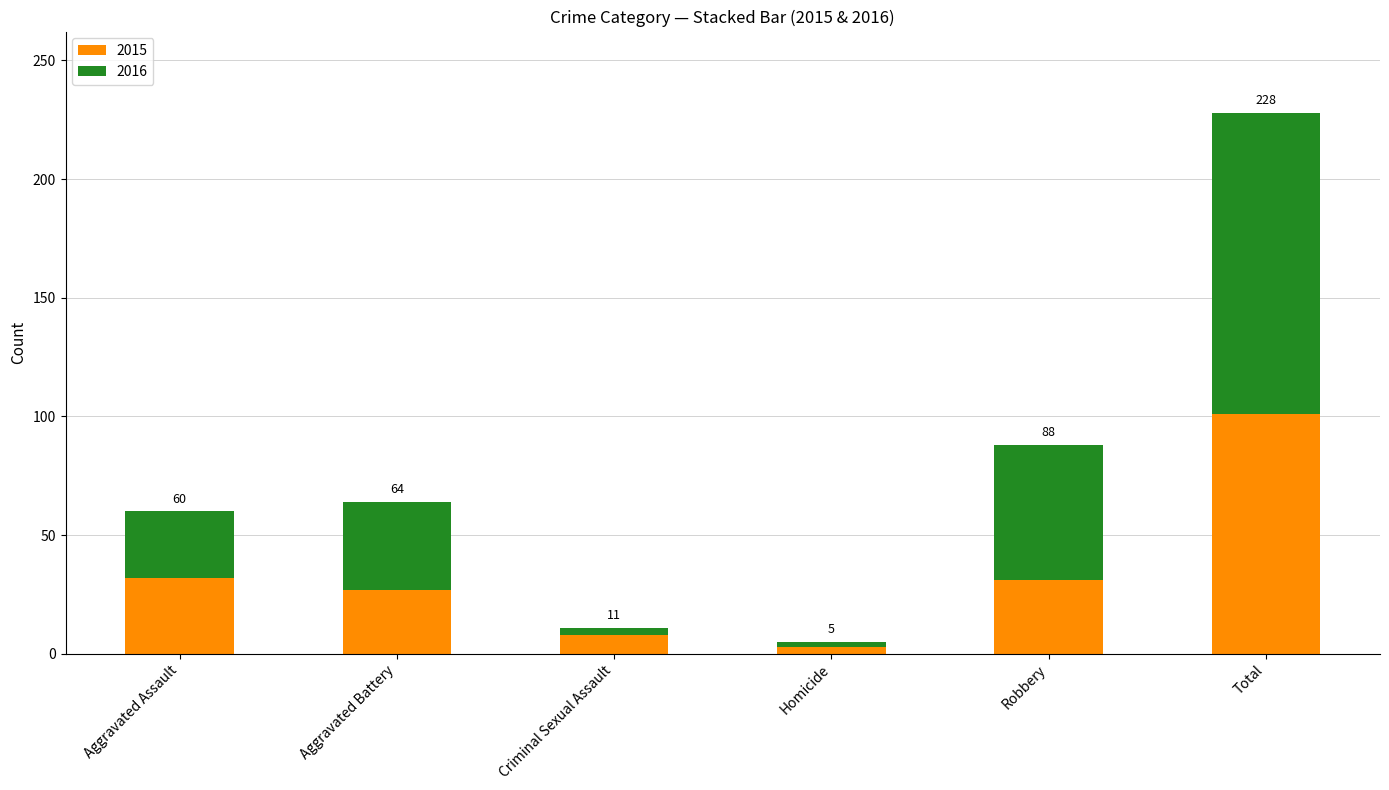

Does the chart contain stacked bars?

Yes